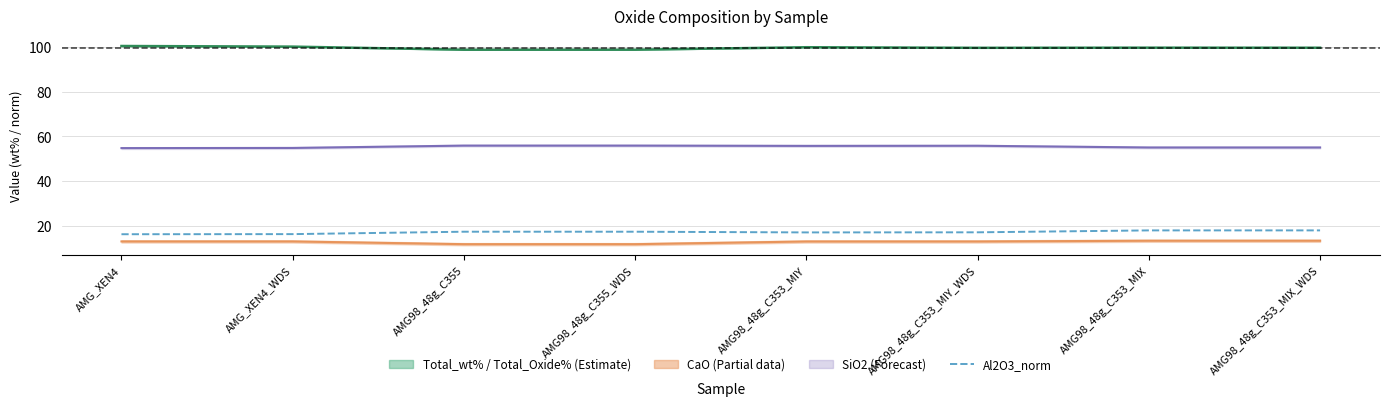

What position from the right is AMG_XEN4?

8